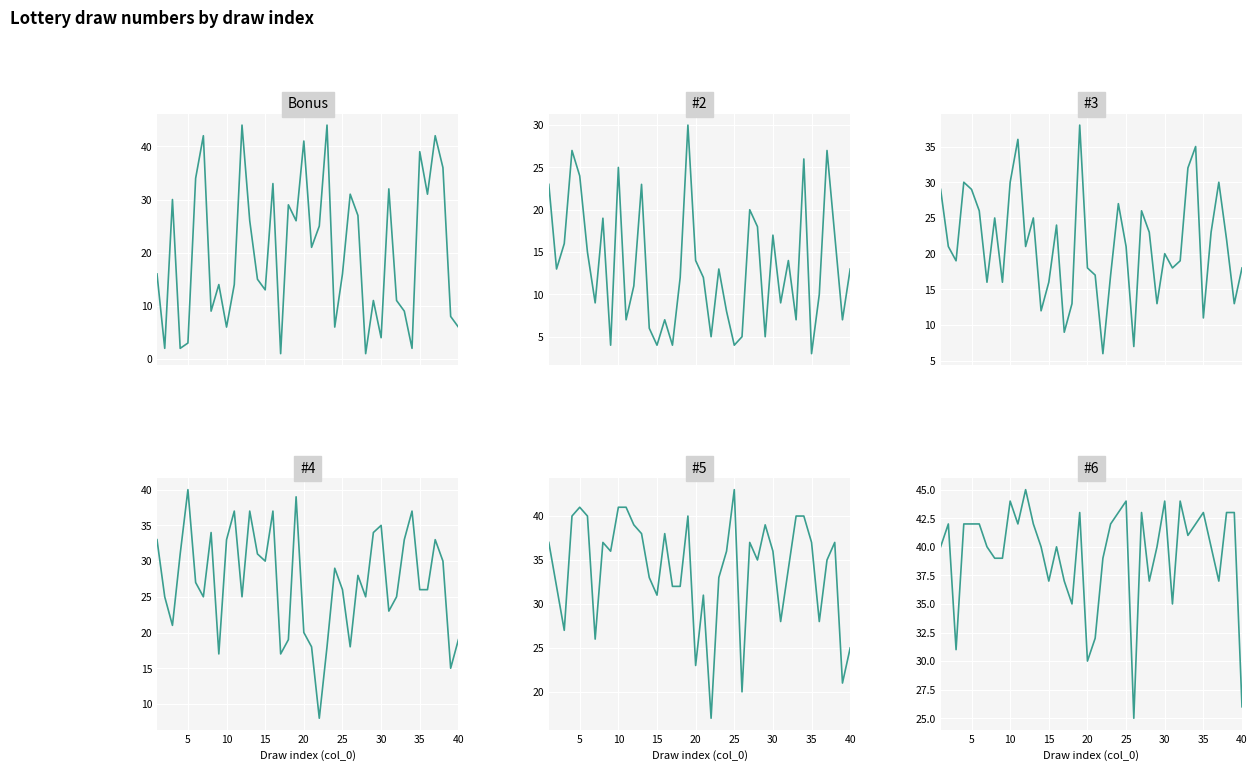

What is the difference between the maximum and minimum values in the Bonus series?

43